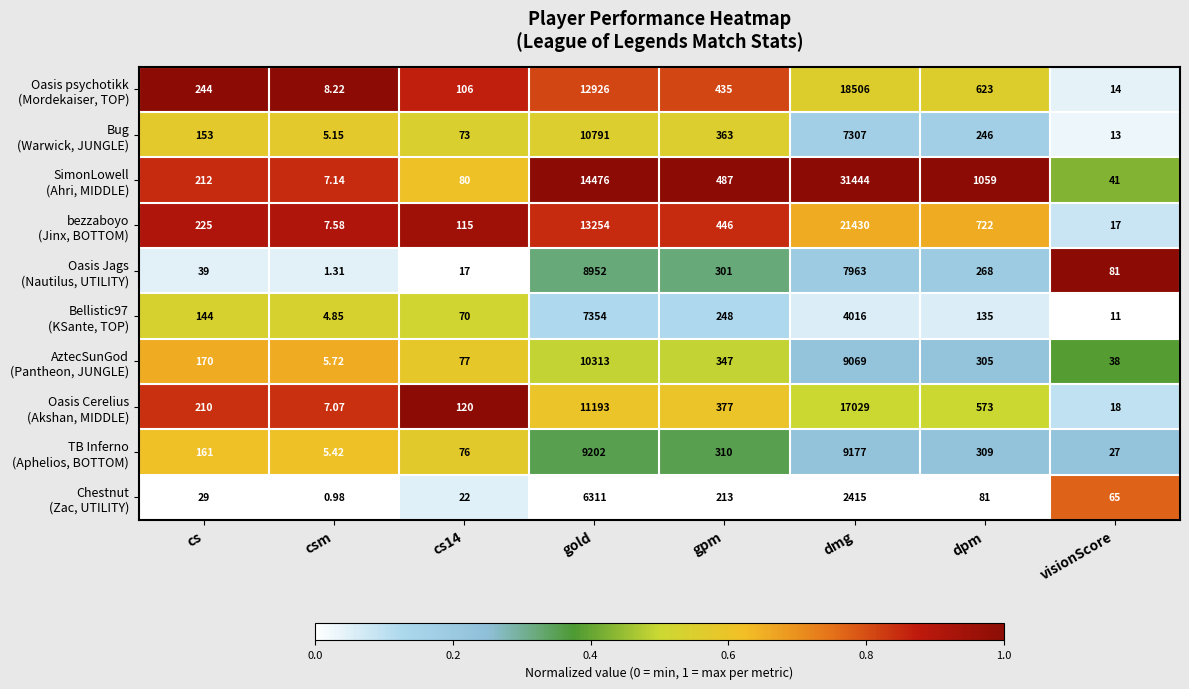

At which category is the sum across all series the highest?

dmg